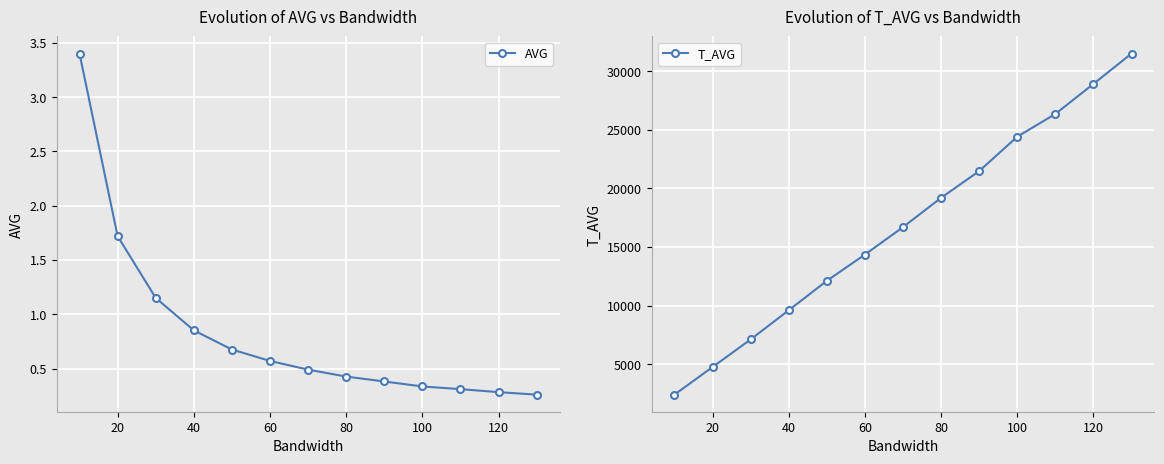

Is this an area chart (filled region under the line)?

No